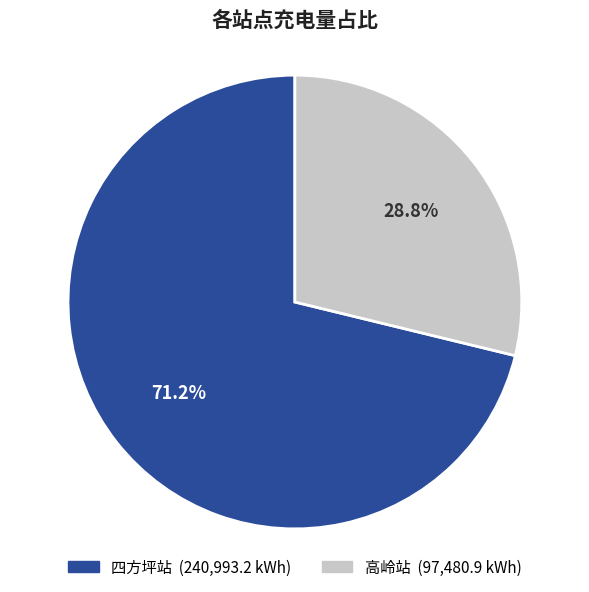

True or false: 四方坪站 accounts for 15% of the total.

False